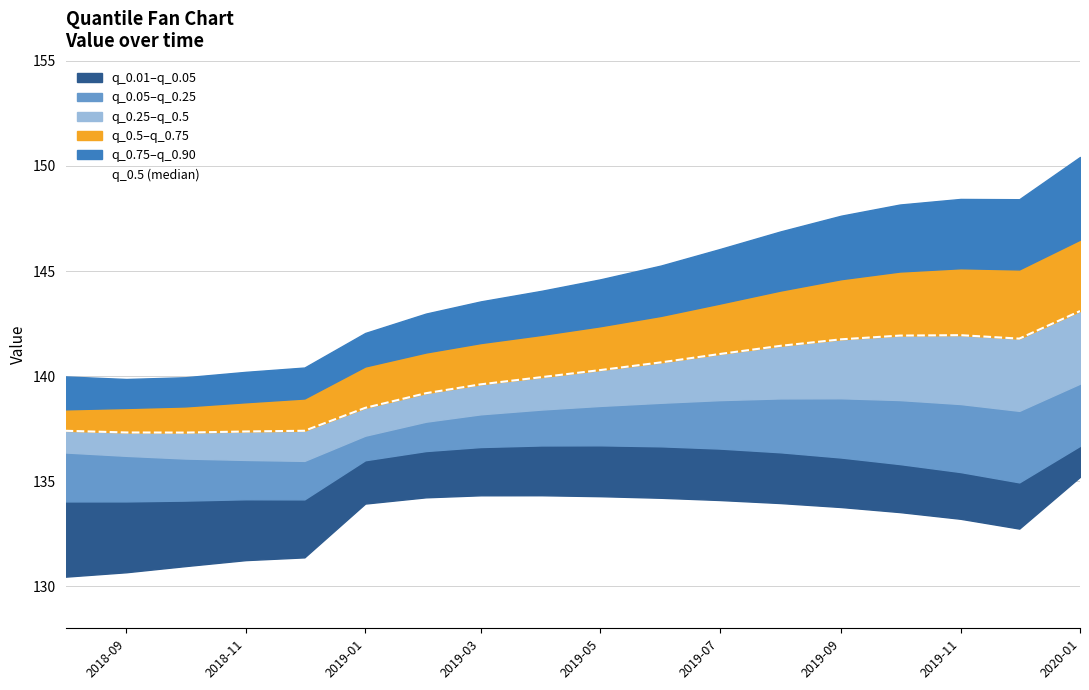

At which label does the data first exceed 140?

2019-05